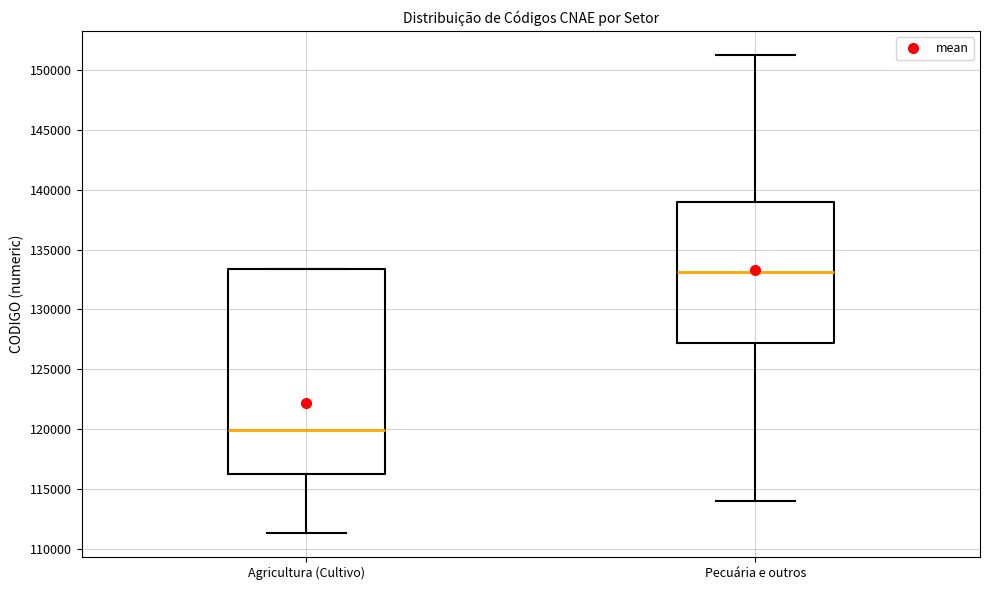

Which box's median line is the highest?

Pecuária e outros